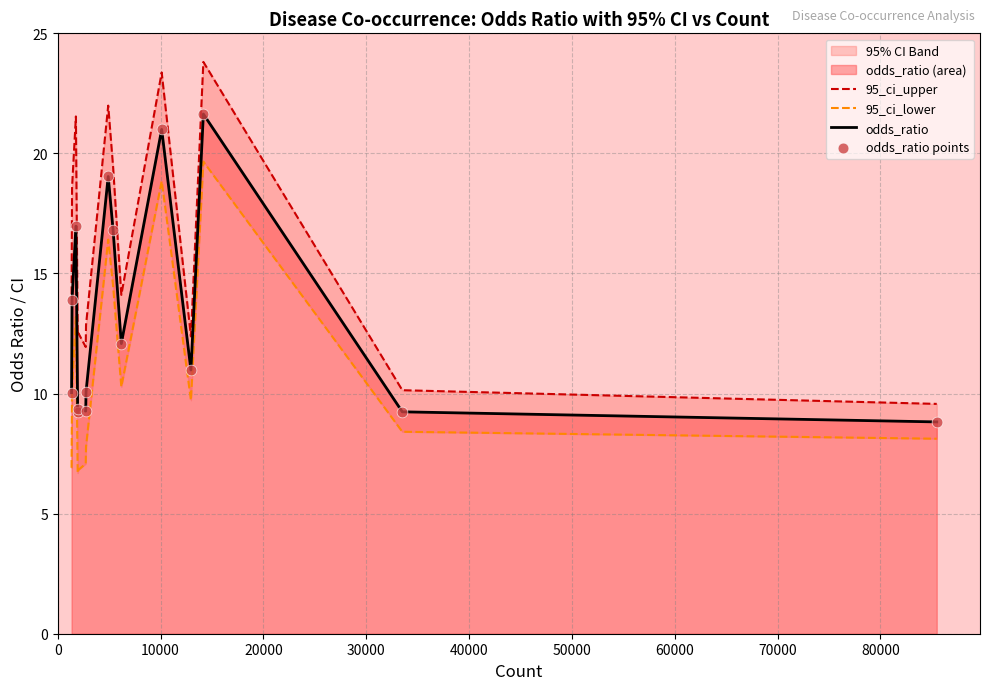

What is the maximum value for odds_ratio?

21.6